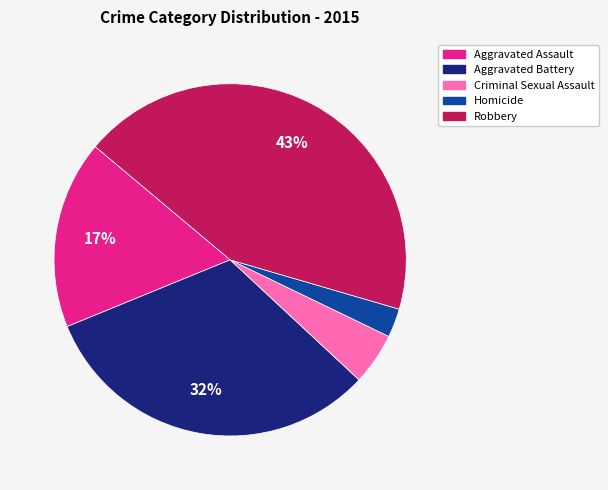

Is it true that Criminal Sexual Assault is 5% of the pie?

True